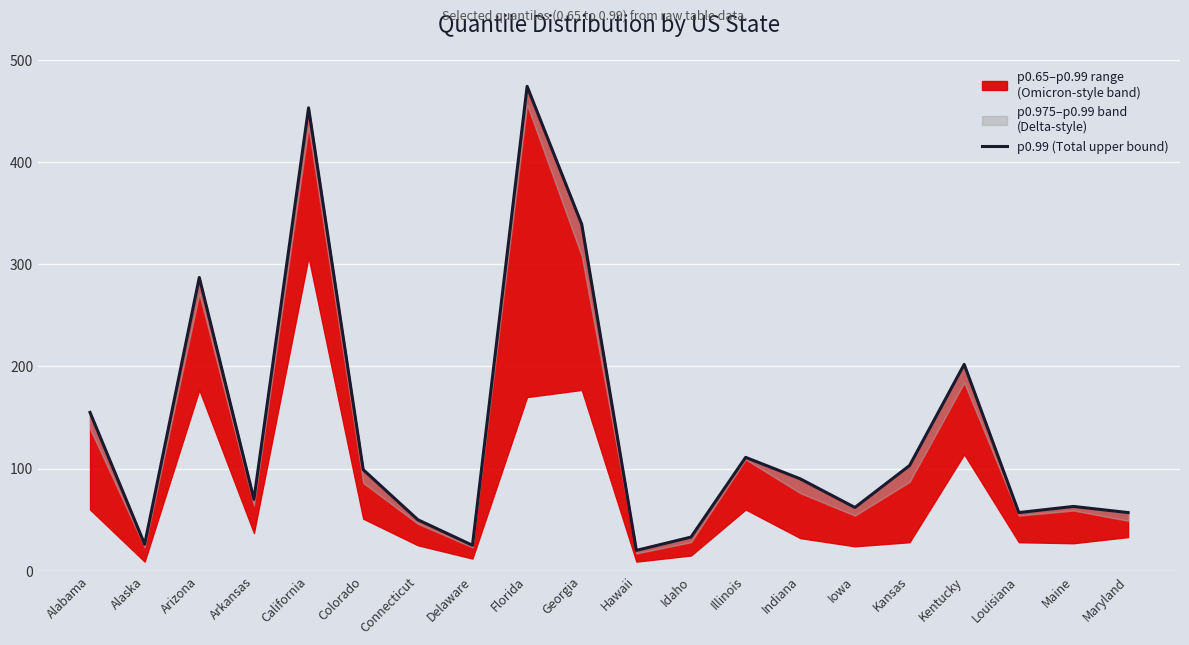

Rank the categories by value from lowest to highest.

Hawaii, Delaware, Alaska, Idaho, Connecticut, Louisiana, Maryland, Iowa, Maine, Arkansas, Indiana, Colorado, Kansas, Illinois, Alabama, Kentucky, Arizona, Georgia, California, Florida